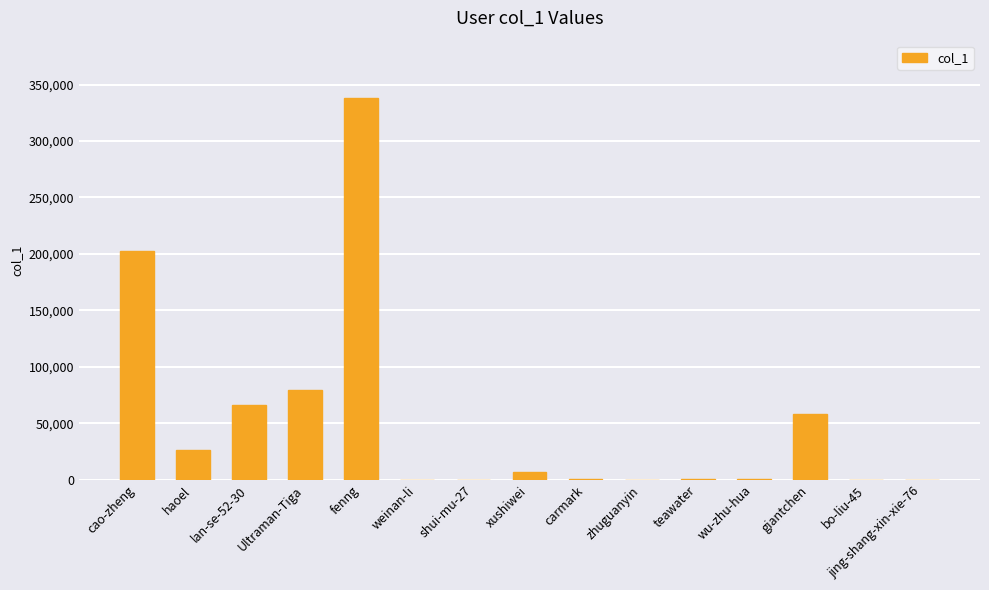

At which category does the chart reach its peak across all series?

fenng